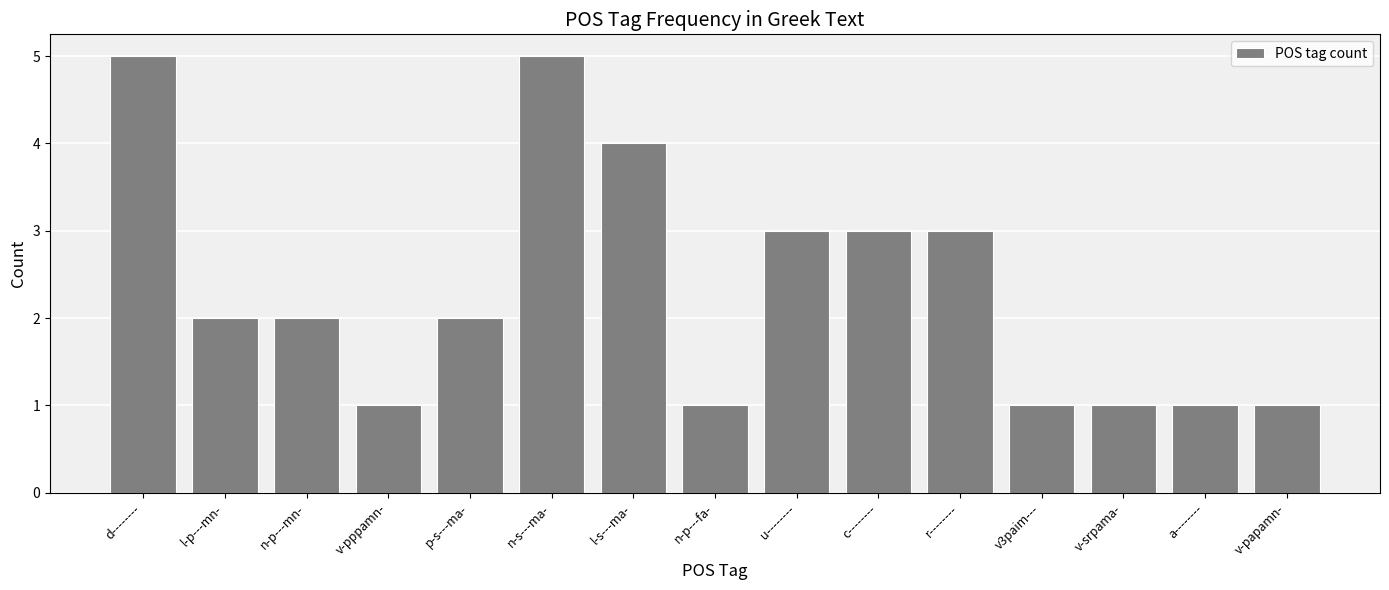

Is it true that the value at n-p---mn- is 3?

False